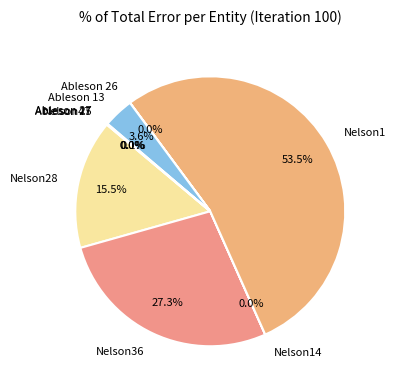

Does any single category account for the majority?

Yes